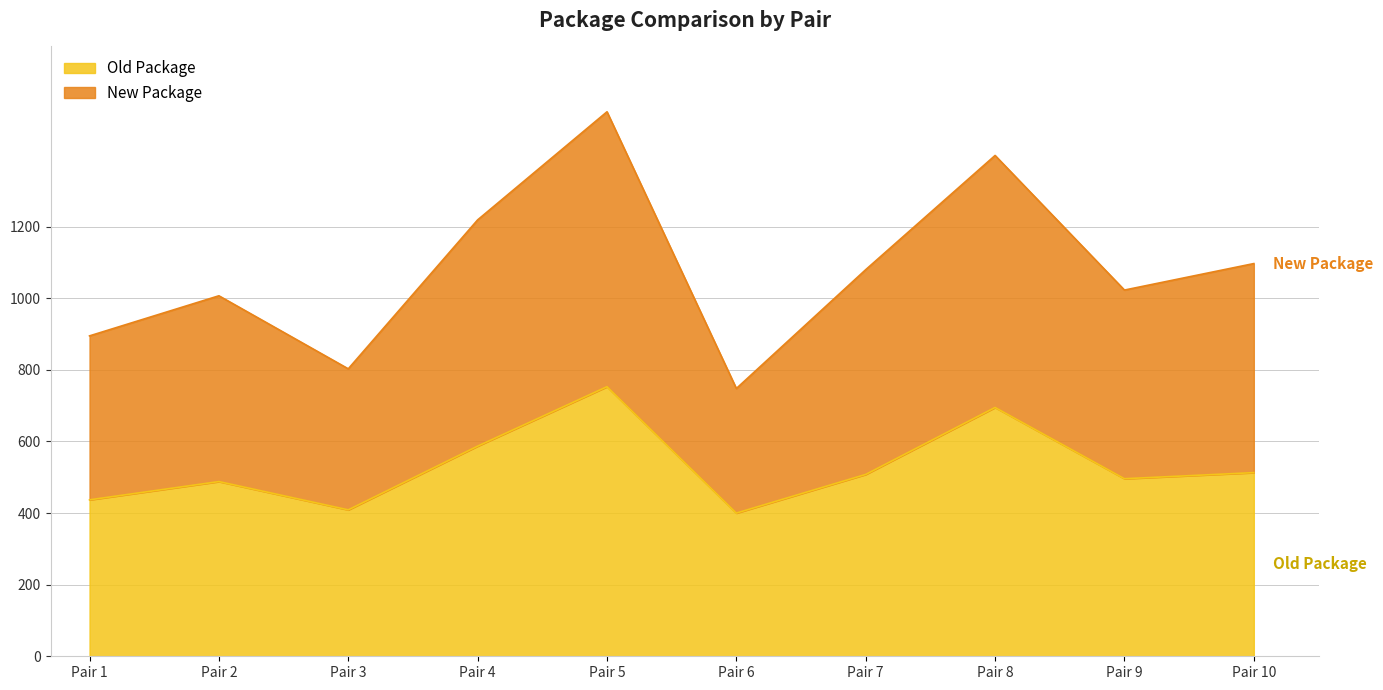

What is the spread (max minus min) of values at 8?

704